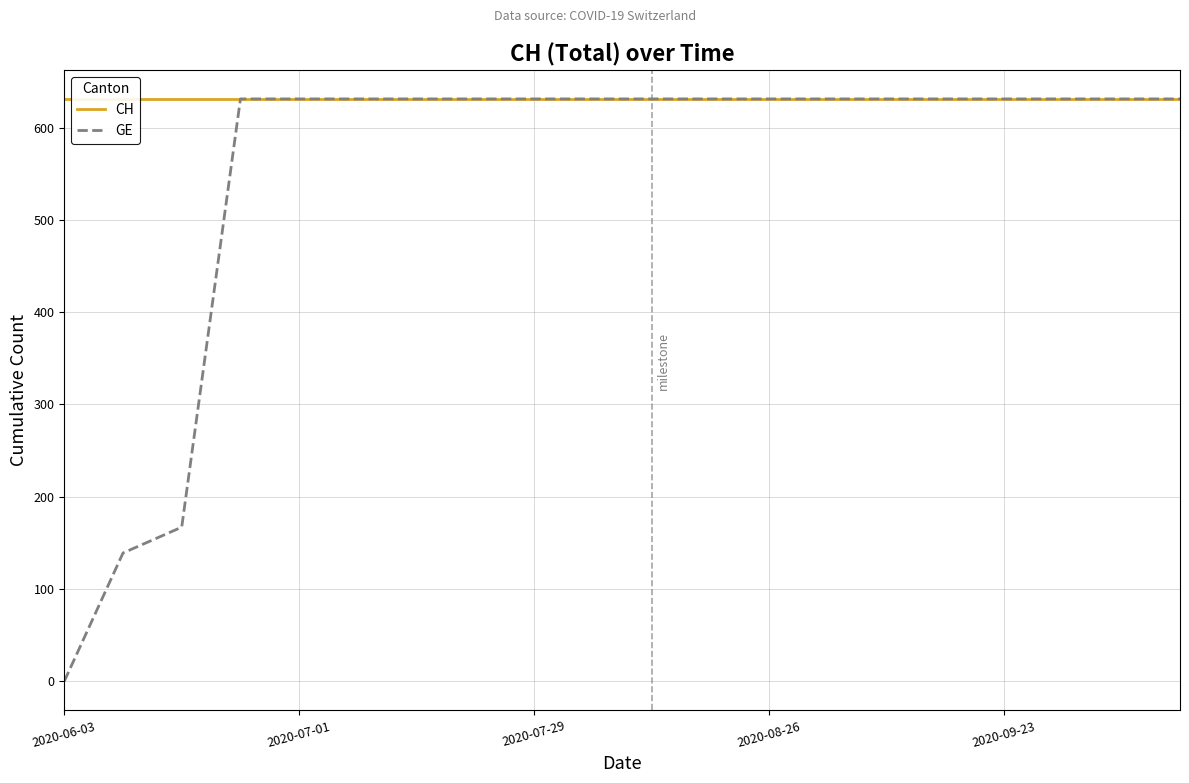

True or false: GE has a value of 631 at 2020-08-26.

True